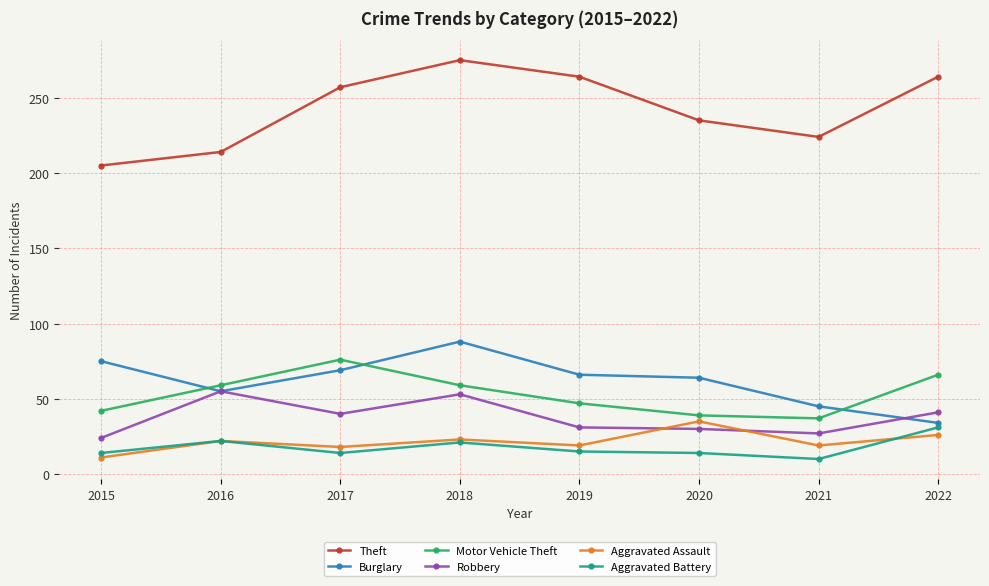

True or false: Theft has more than 2 interior local peaks.

False